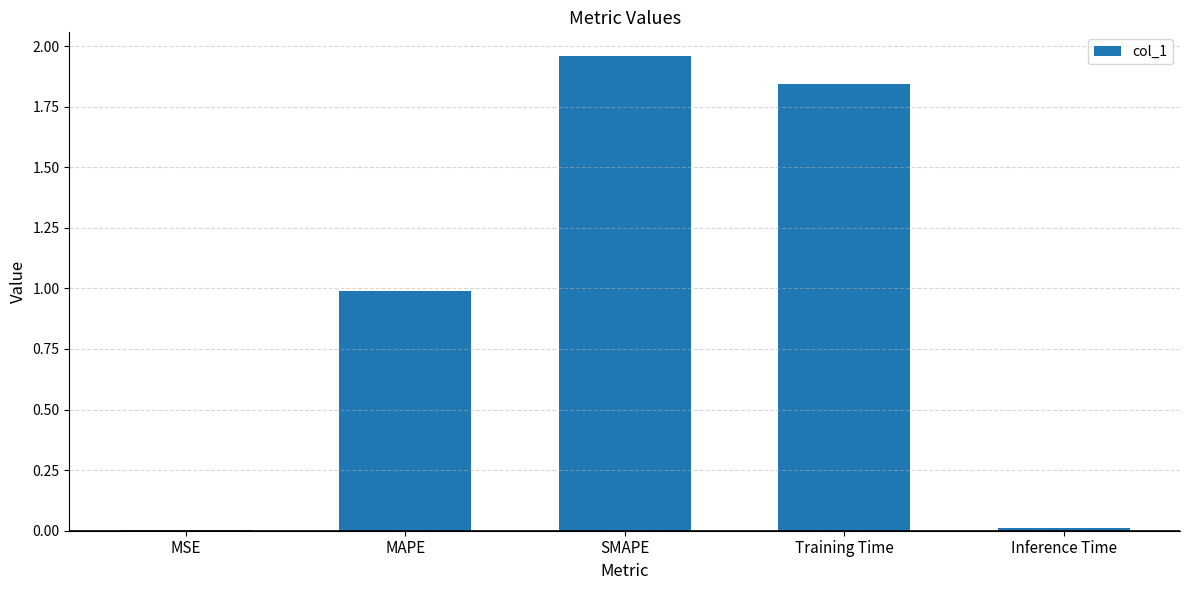

Between Training Time and Inference Time, which is larger?

Training Time